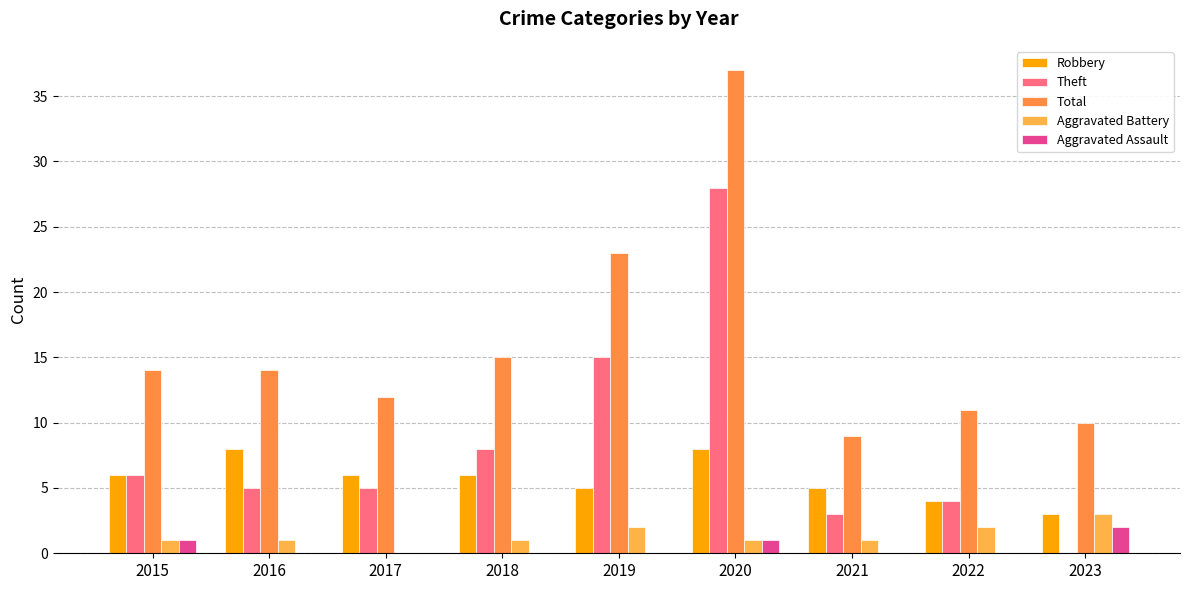

Reading left to right, transcribe all the data shown in this chart.

Robbery: 2015=6	2016=8	2017=6	2018=6	2019=5	2020=8	2021=5	2022=4	2023=3
Theft: 2015=6	2016=5	2017=5	2018=8	2019=15	2020=28	2021=3	2022=4	2023=0
Total: 2015=14	2016=14	2017=12	2018=15	2019=23	2020=37	2021=9	2022=11	2023=10
Aggravated Battery: 2015=1	2016=1	2017=0	2018=1	2019=2	2020=1	2021=1	2022=2	2023=3
Aggravated Assault: 2015=1	2016=0	2017=0	2018=0	2019=0	2020=1	2021=0	2022=0	2023=2